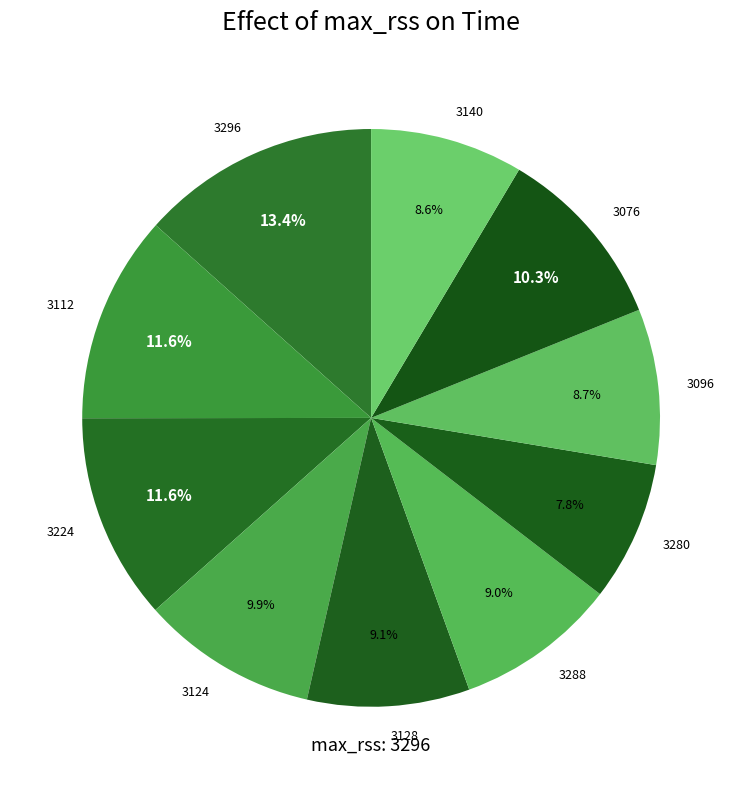

How many slices are in this pie chart?

10